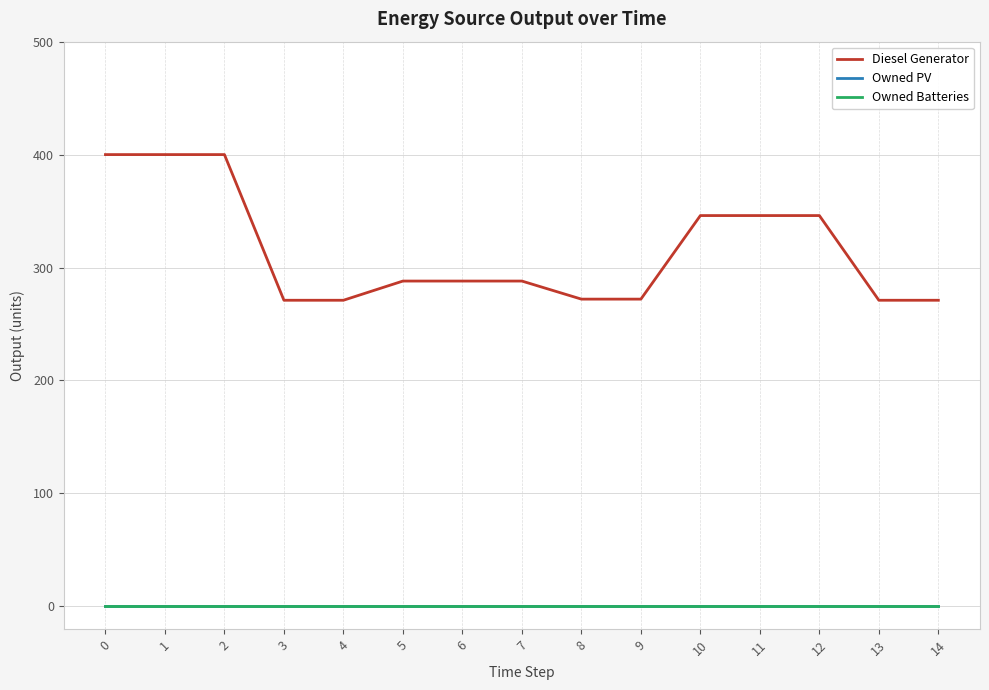

At which label does Diesel Generator reach its minimum?

3